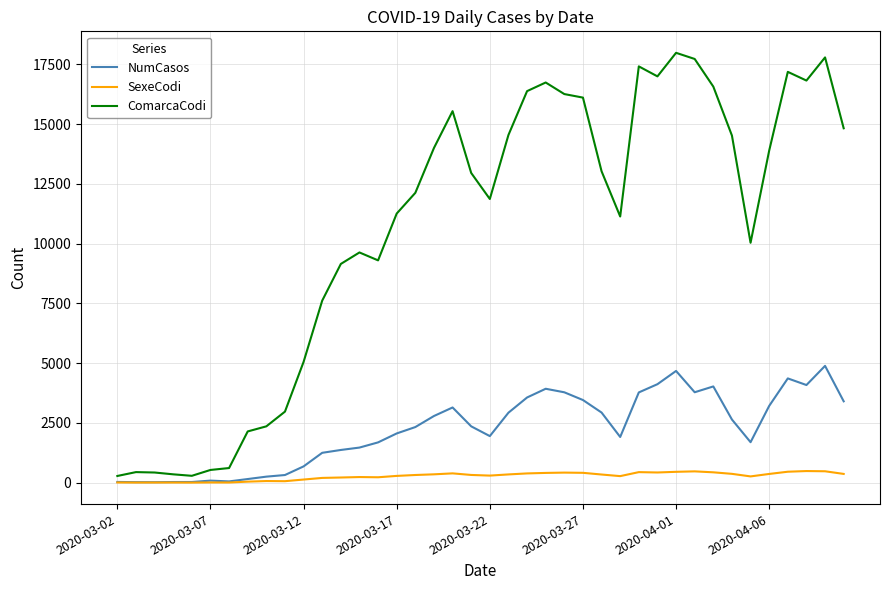

Which series has the widest spread of values?

ComarcaCodi